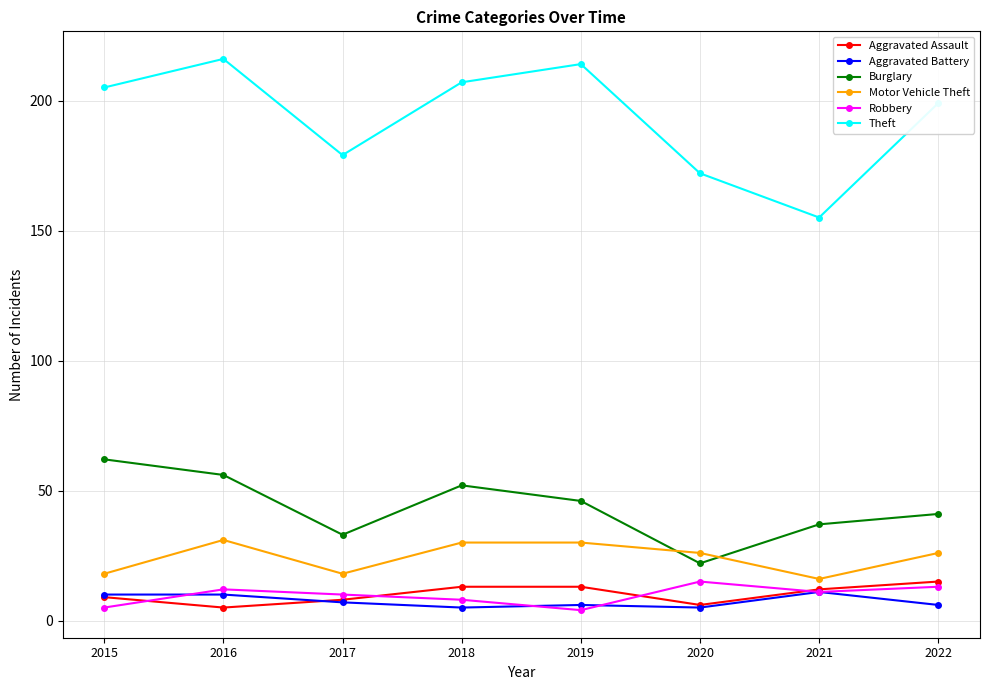

What is the sum of the Aggravated Assault values at 2017 and 2018?

21